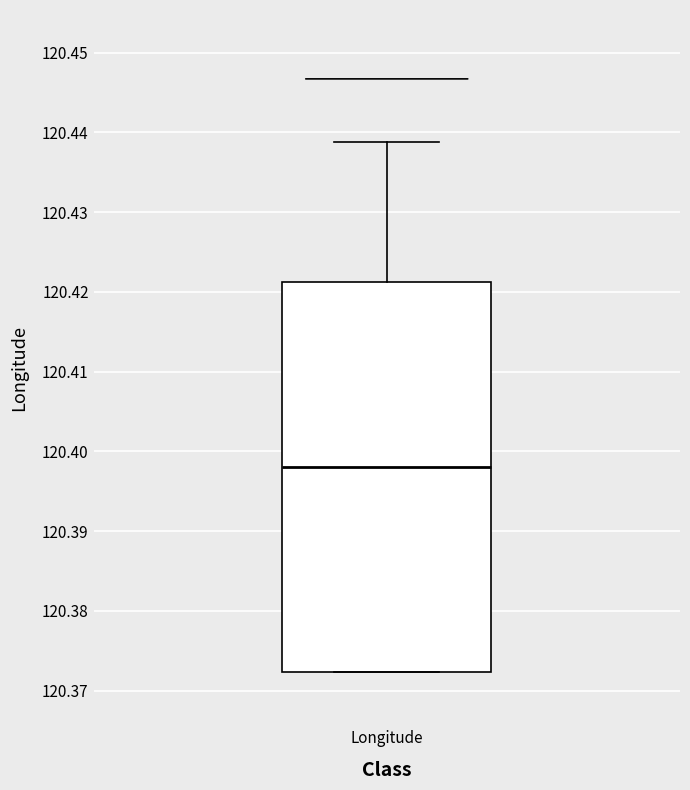

Where does the median line of the box for Longitude sit on the y-axis? The values are not printed on the chart, so give them approximately, as read against the axis.

120.398